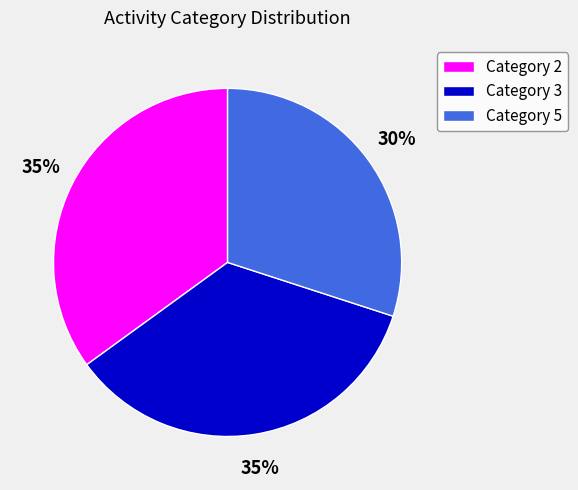

Count the number of slices in the pie.

3